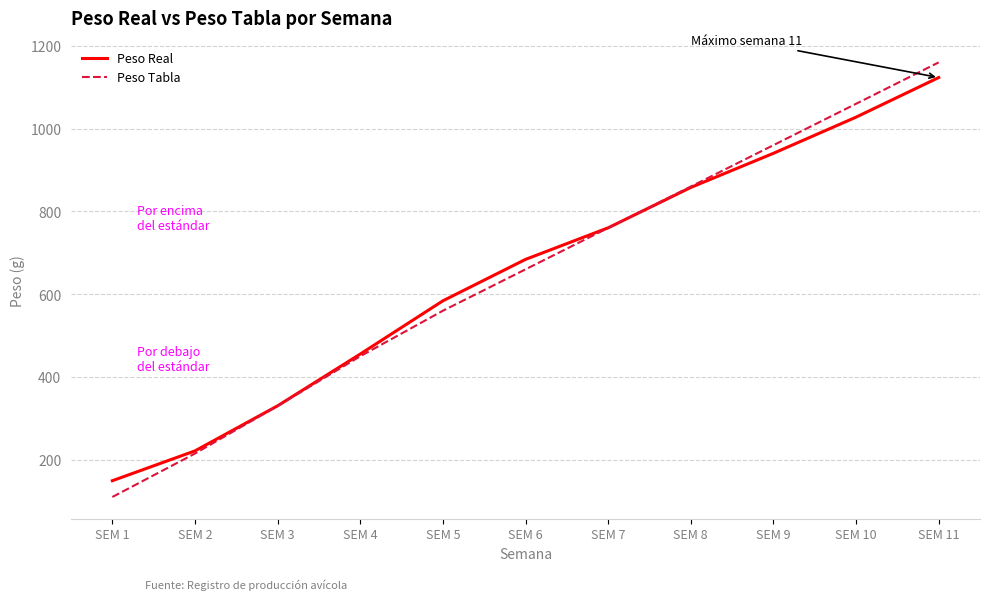

Is the value of Peso Real at SEM 5 greater than the value of Peso Tabla at SEM 11?

No